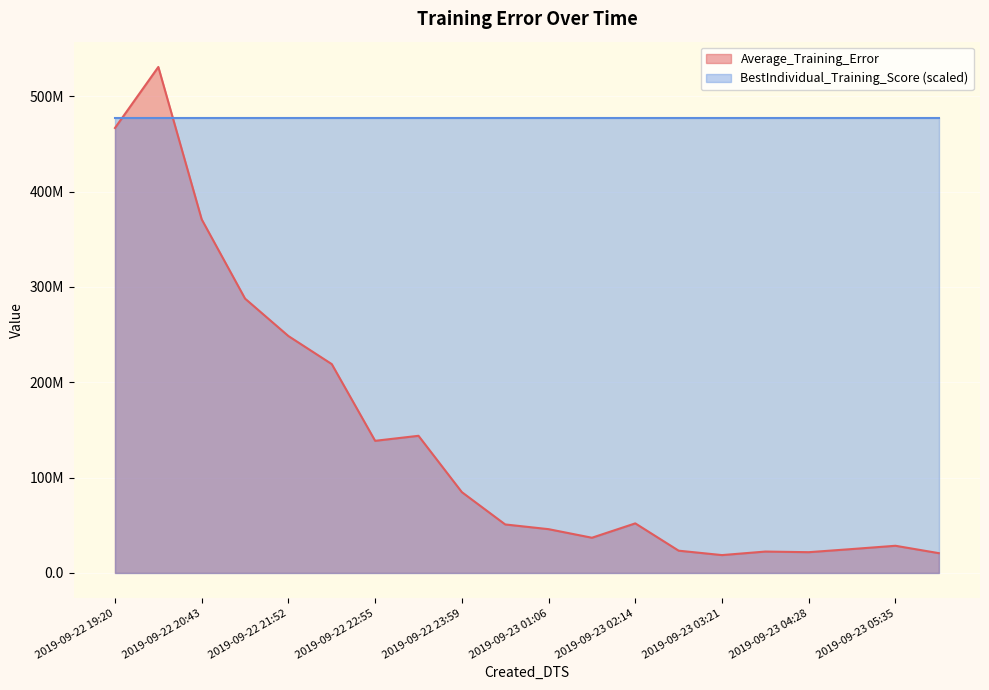

At which label does the data first exceed 51961728?

2019-09-22 19:20